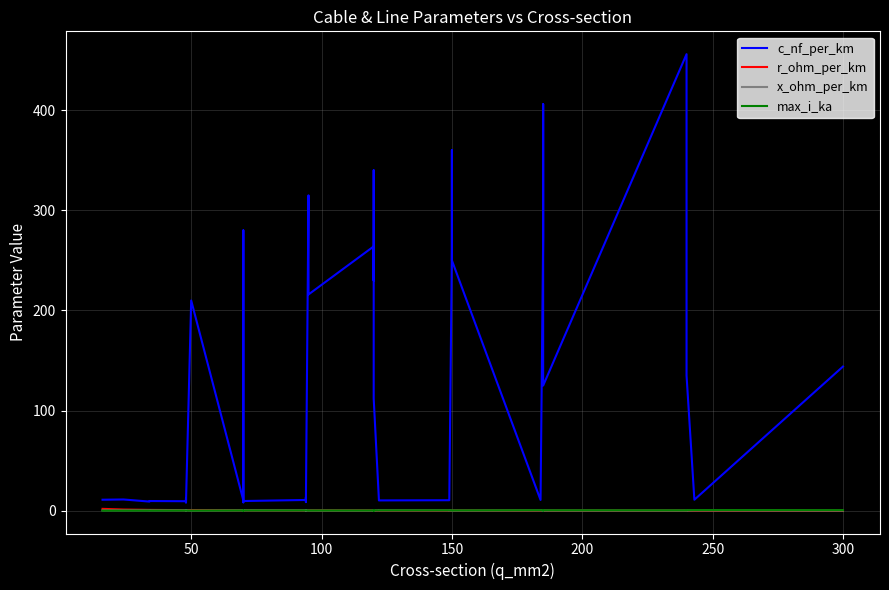

True or false: max_i_ka has more than 2 interior local peaks.

True